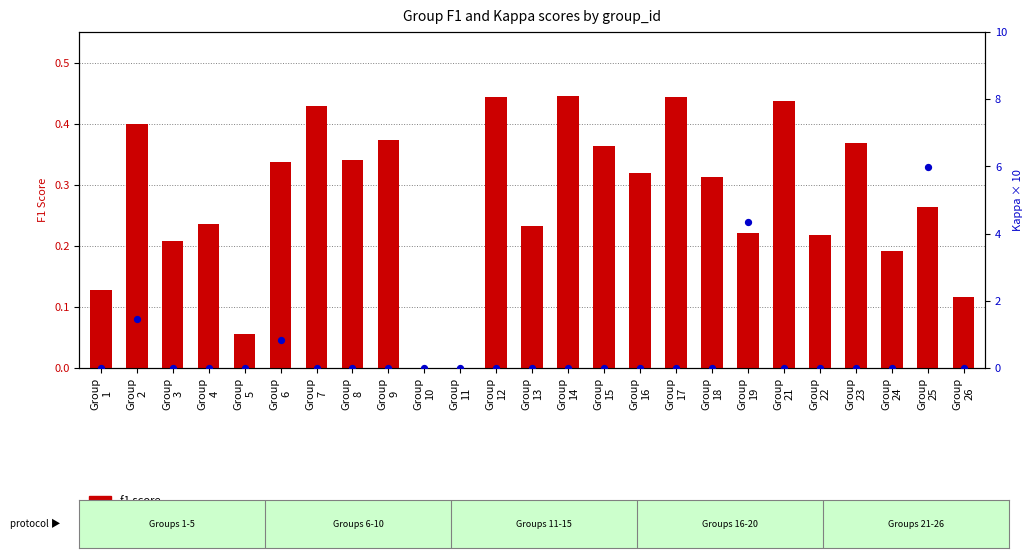

Which series has the largest total across all categories?

kappa (scaled x10)